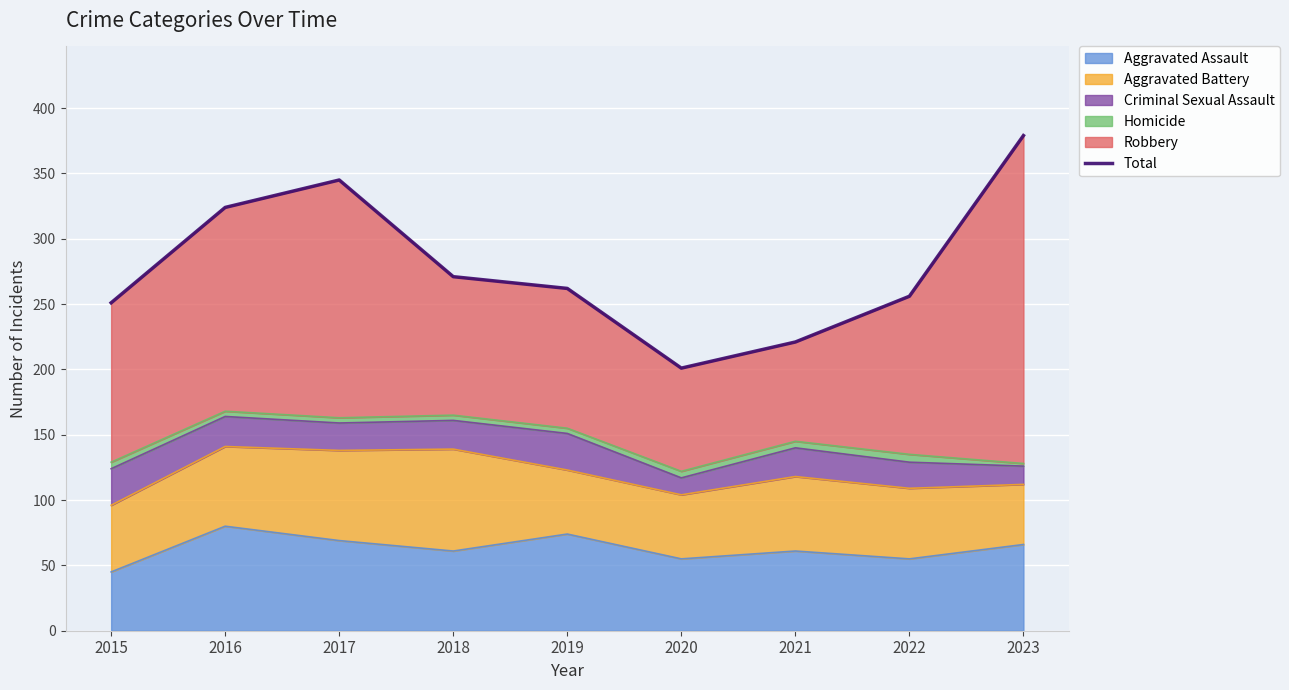

The value at 2020 is 358. True or false?

False